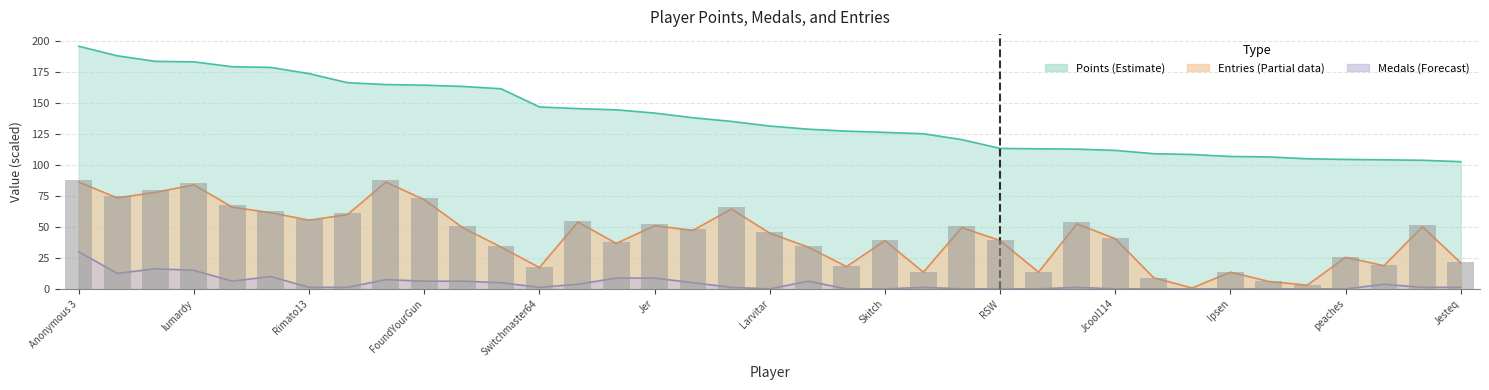

What is the sum of all Medals values?

161.2